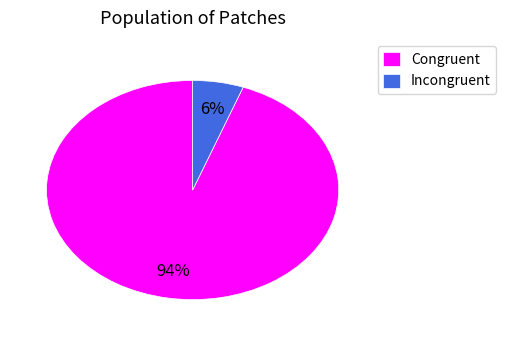

True or false: Incongruent accounts for 6% of the total.

True